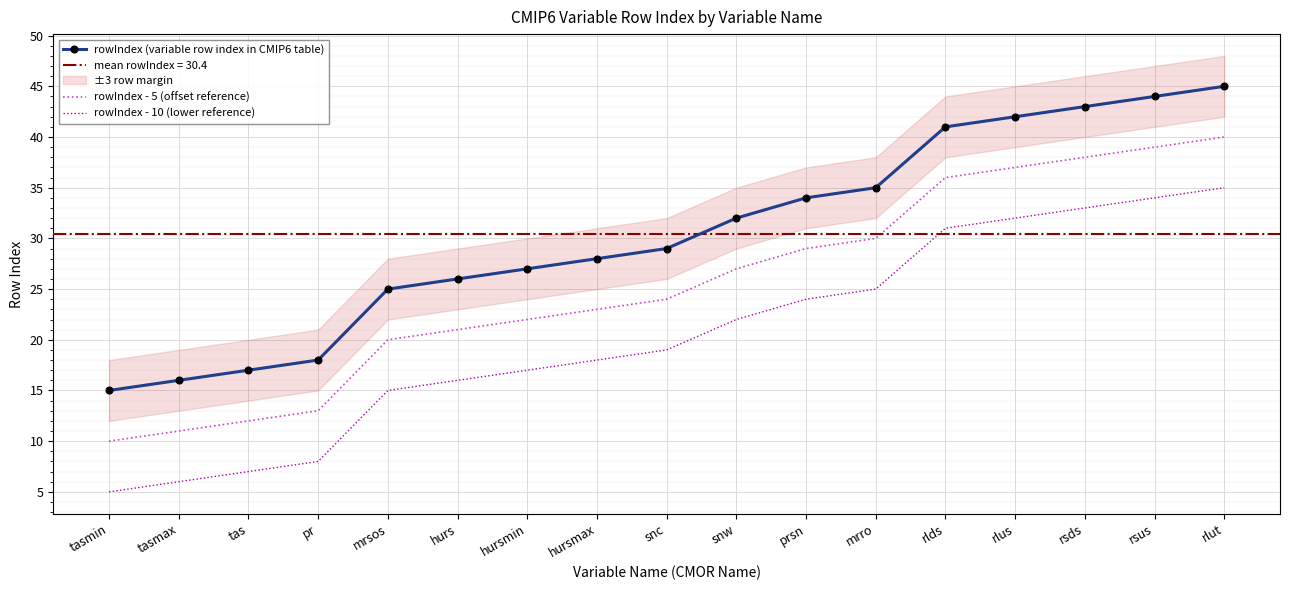

List the labels in order of rowIndex - 10 (lower reference) value, smallest first.

tasmin, tasmax, tas, pr, mrsos, hurs, hursmin, hursmax, snc, snw, prsn, mrro, rlds, rlus, rsds, rsus, rlut